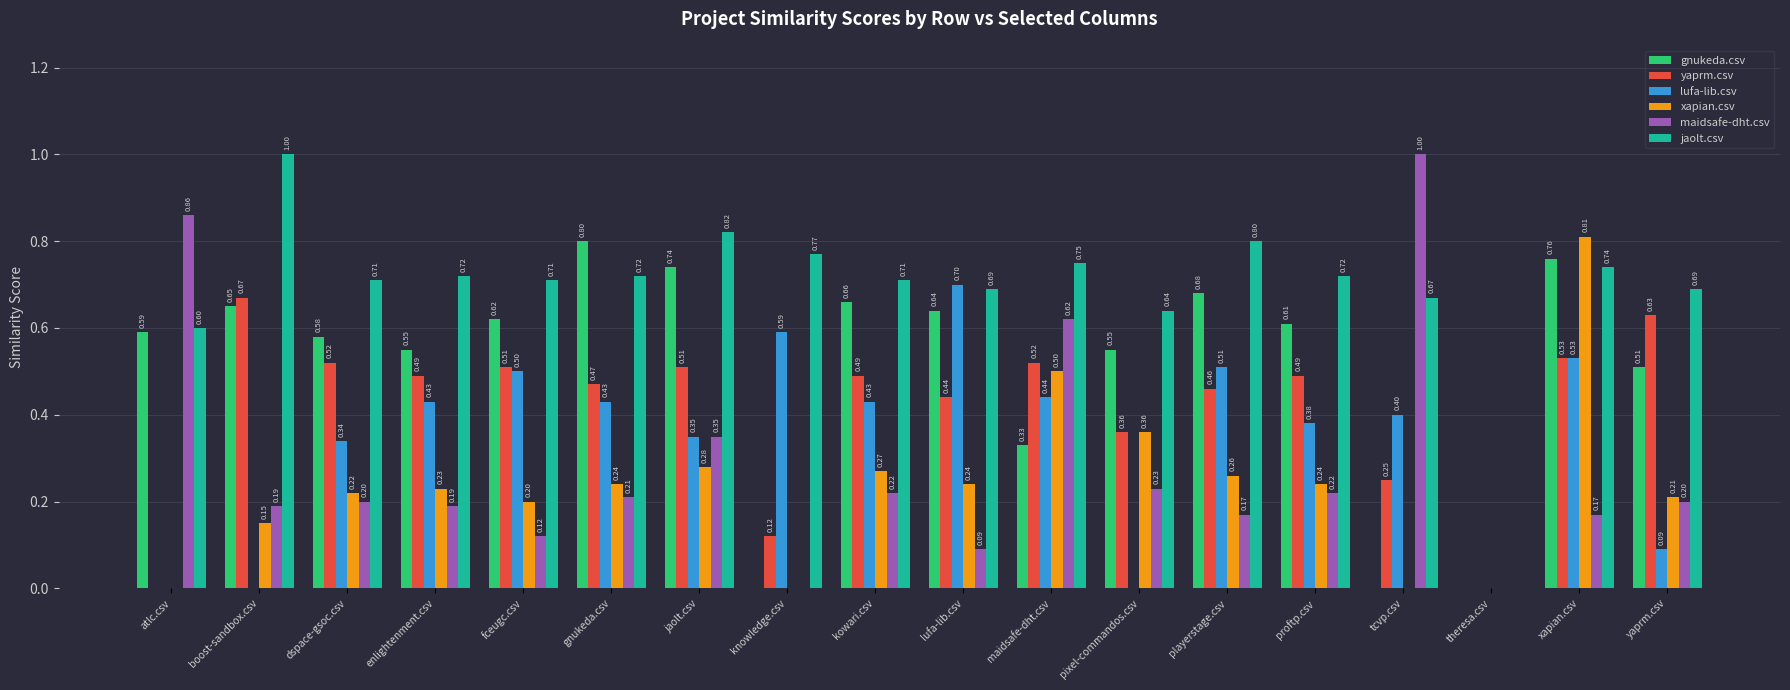

Is the value of xapian.csv at boost-sandbox.csv greater than the value of jaolt.csv at lufa-lib.csv?

No